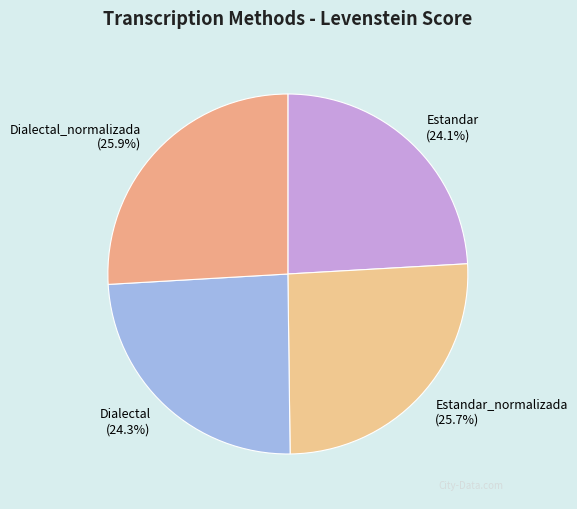

To the nearest percent, what is the combined percentage of Estandar_normalizada and Dialectal_normalizada?

52%